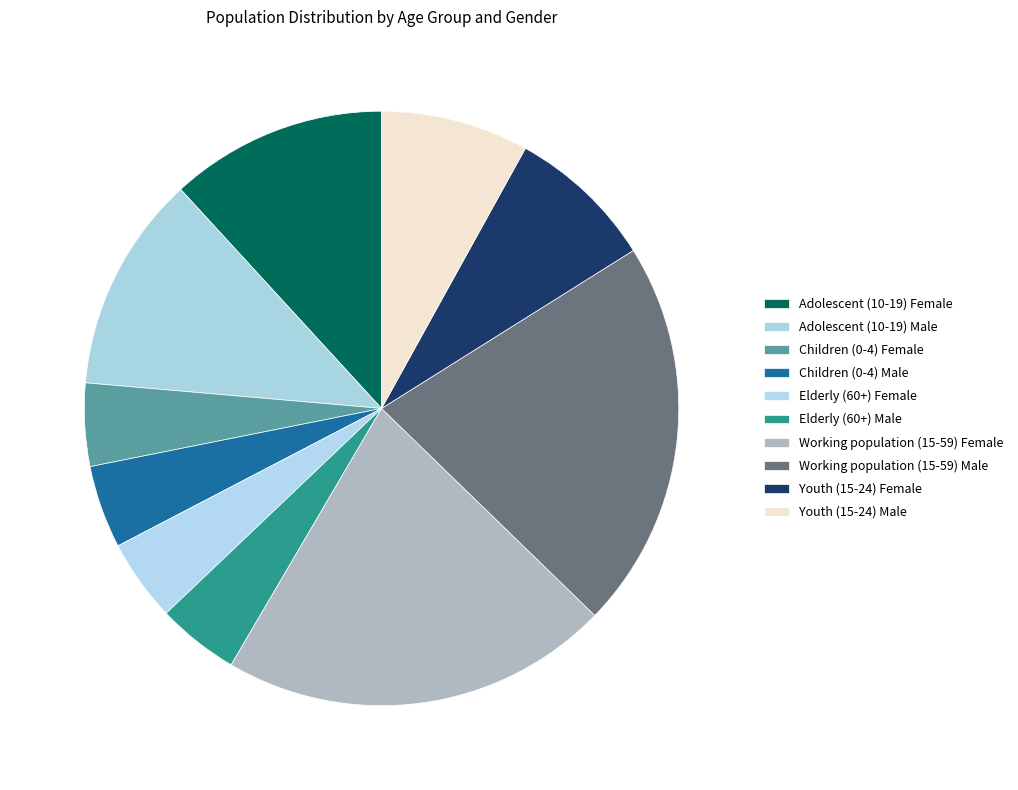

To the nearest percent, what is the combined percentage of Children (0-4) Male and Adolescent (10-19) Male?

16%